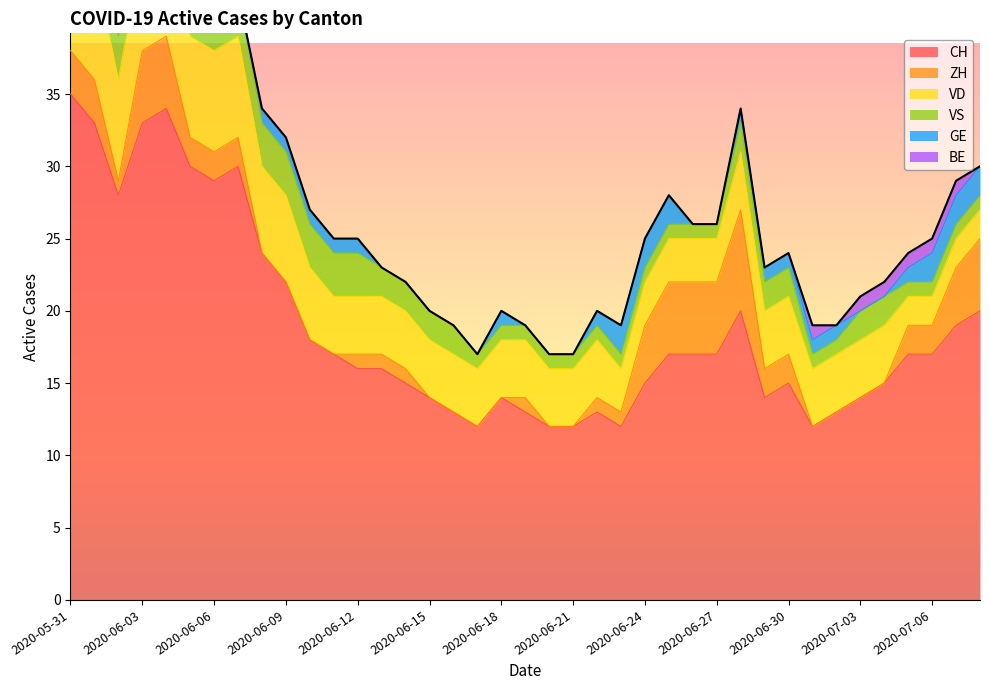

How many lines are shown in the chart?

6